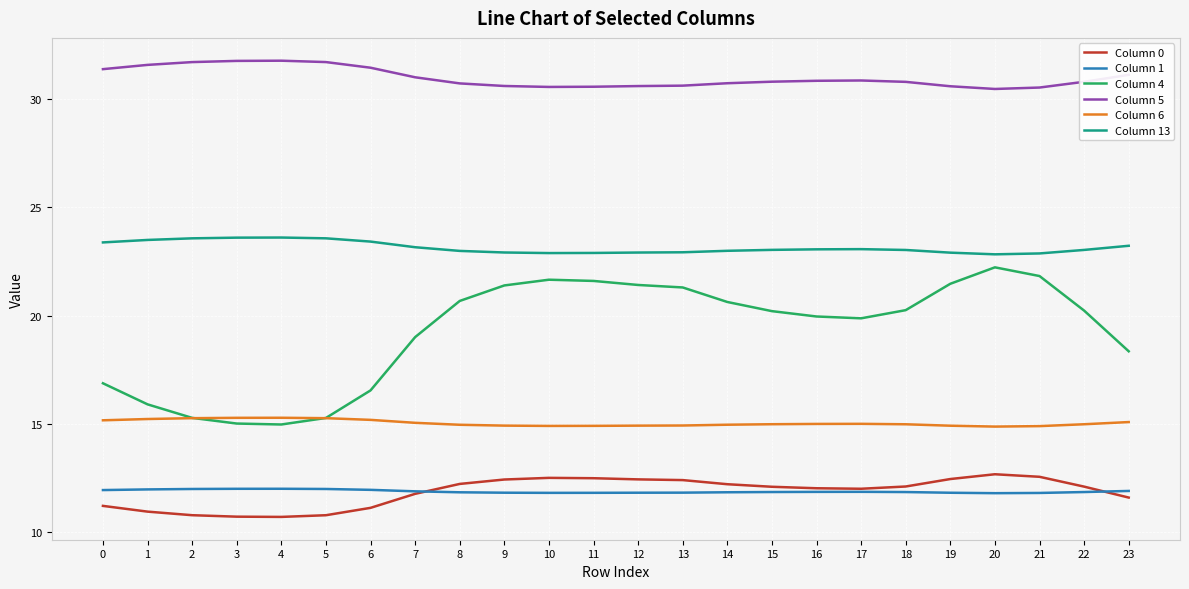

At which label is Column 4 closest to 18?

23